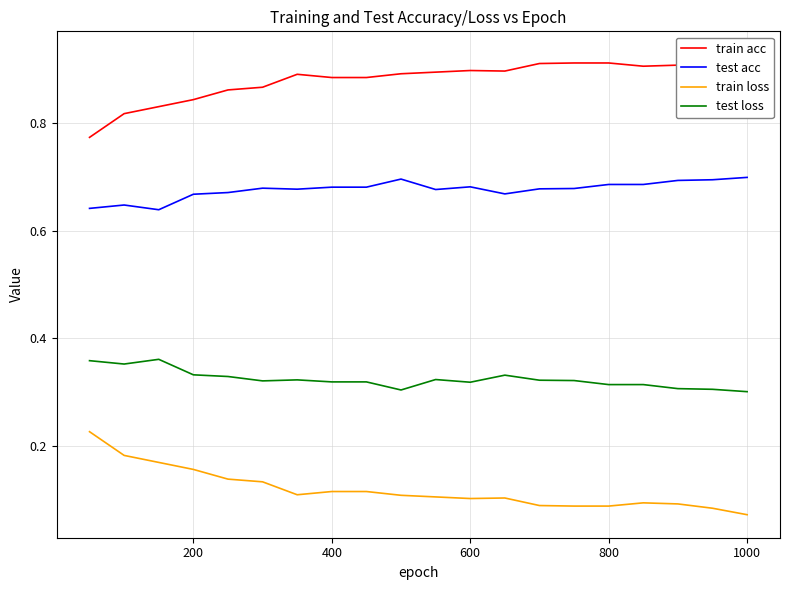

How many lines are shown in the chart?

4